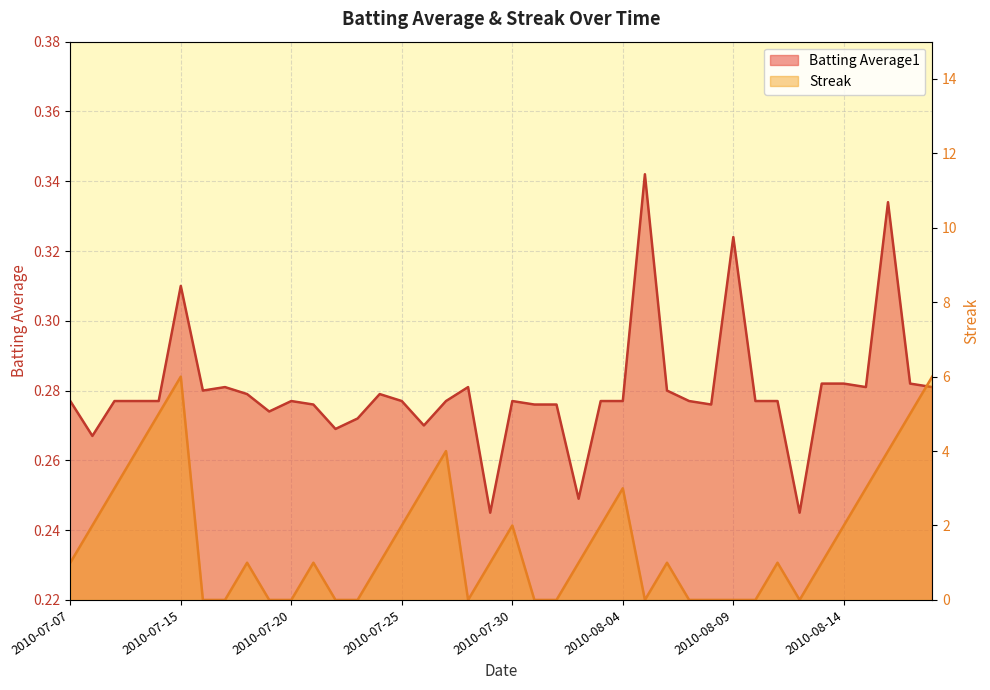

What is the difference between the second highest and second lowest values in the Batting Average1 series?

0.1